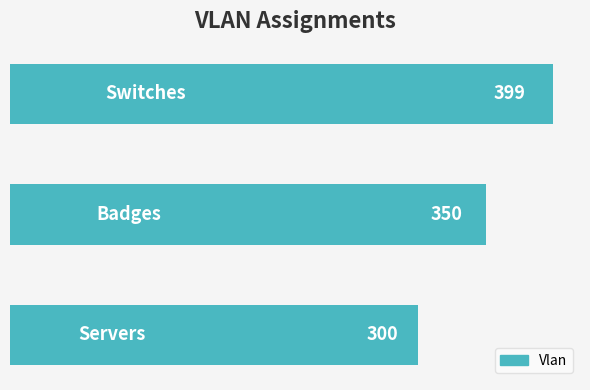

What is the greatest value displayed?

399